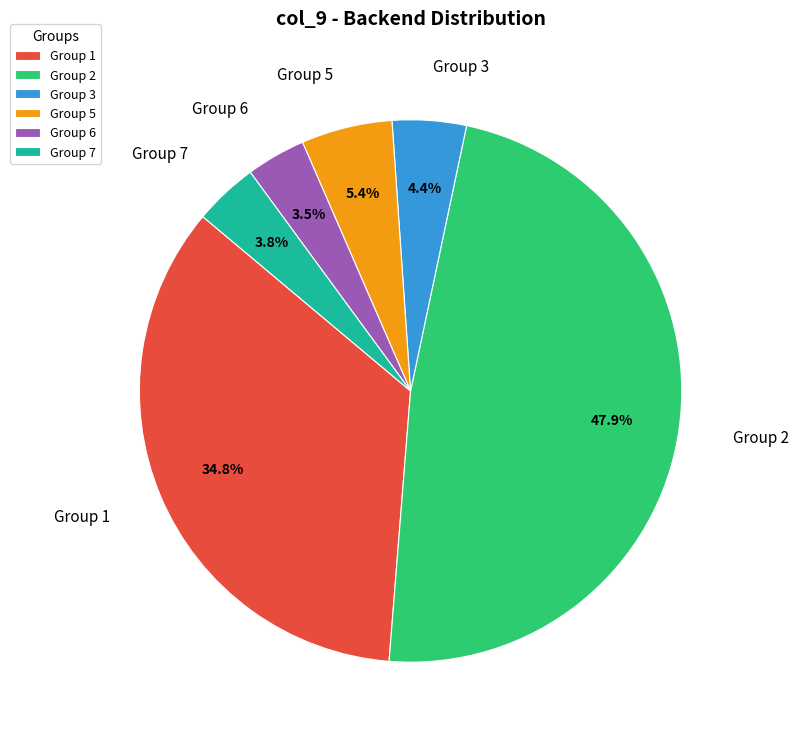

What portion of the pie excludes Group 7?

96.2%